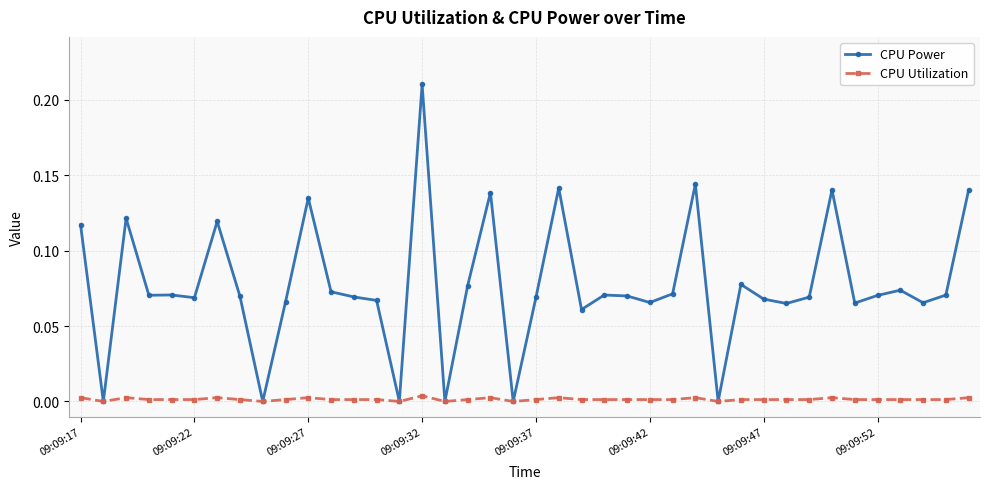

Which series has the widest spread of values?

CPU Power